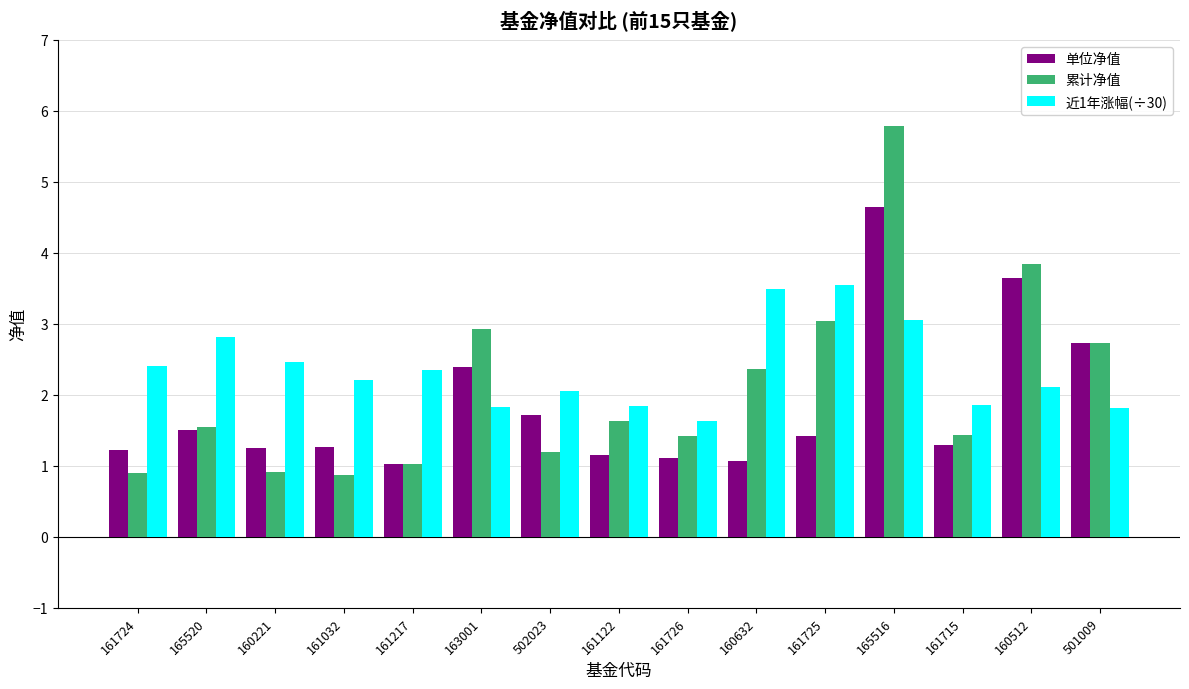

What is the greatest value displayed?

5.8